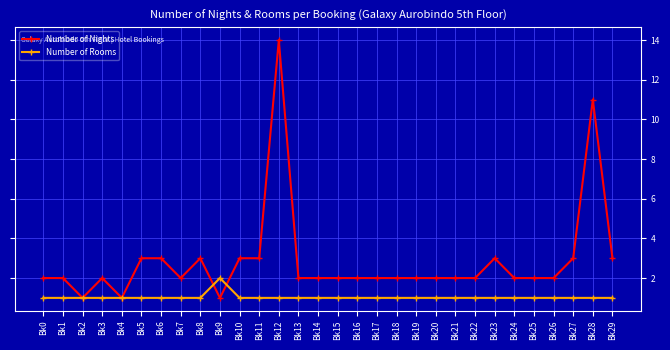

In Number of Rooms, how many points are higher than both neighbors (excluding endpoints)?

1